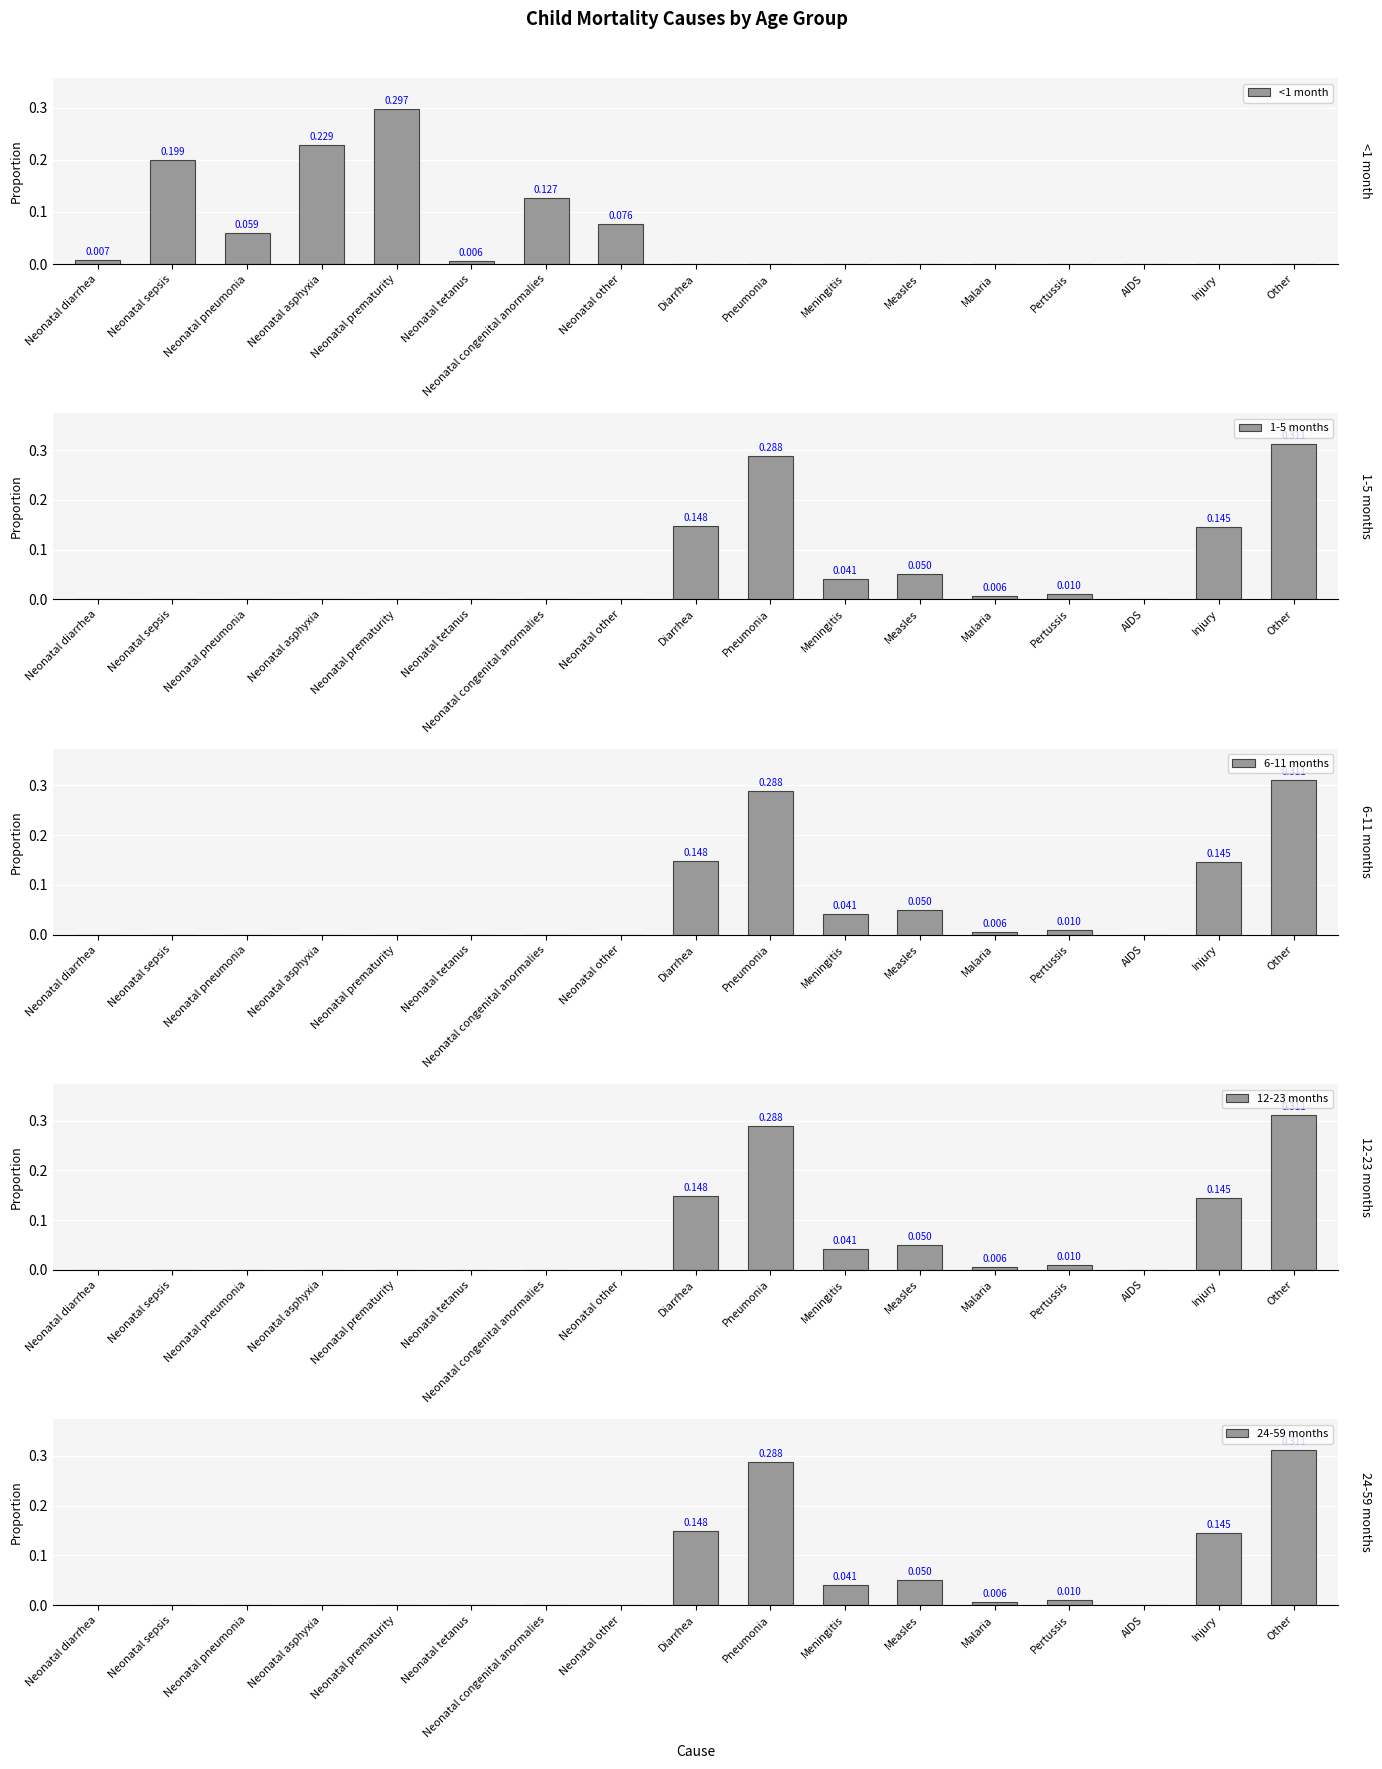

At Neonatal prematurity, list the series in order from smallest to largest.

1-5 months, 6-11 months, 12-23 months, 24-59 months, <1 month